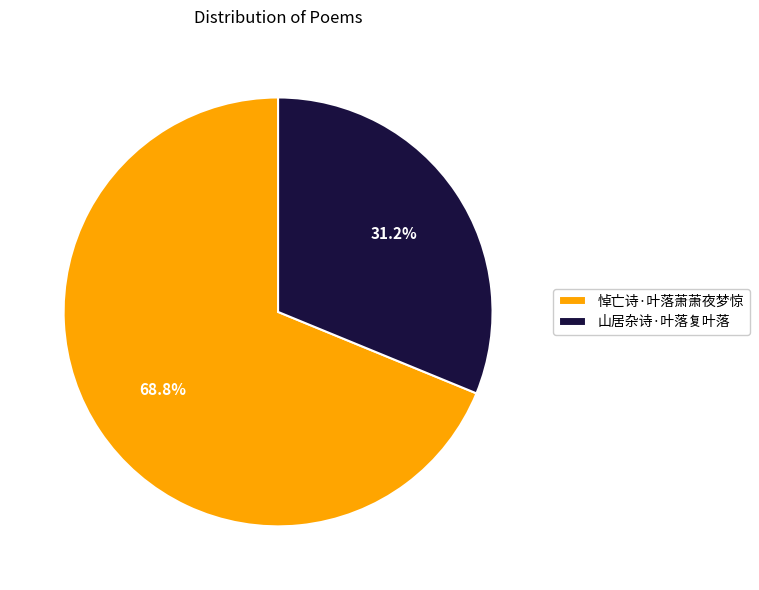

Which category has the smallest portion of the pie?

山居杂诗·叶落复叶落